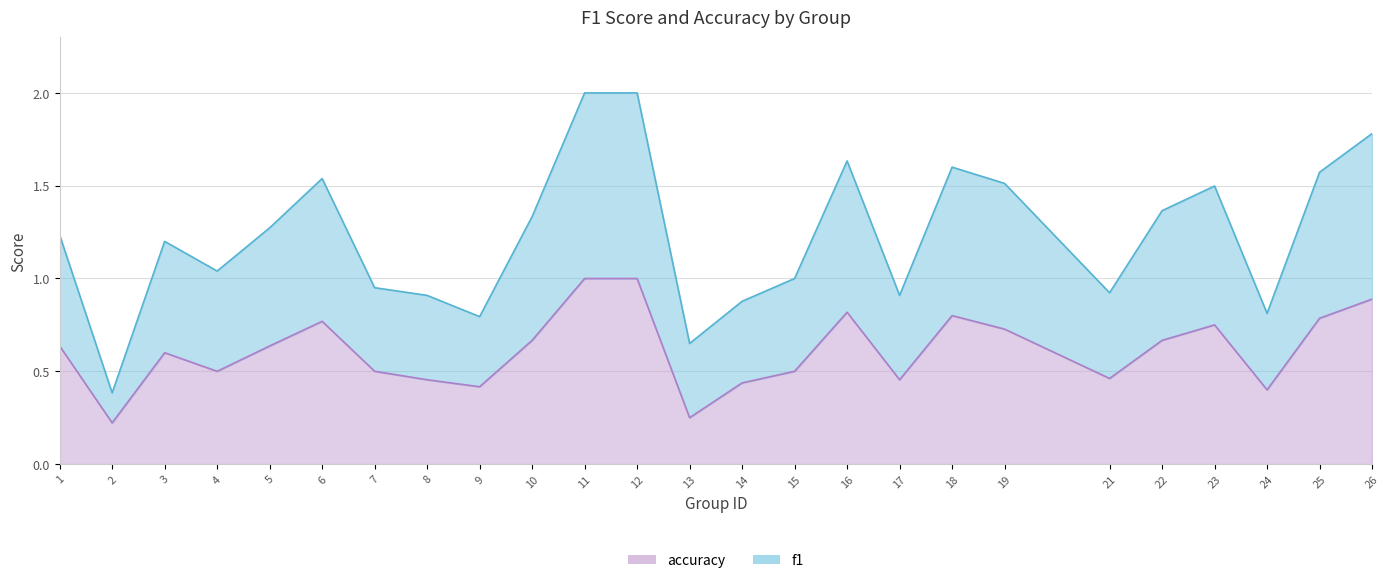

Which has a higher value, 4 or 16?

16